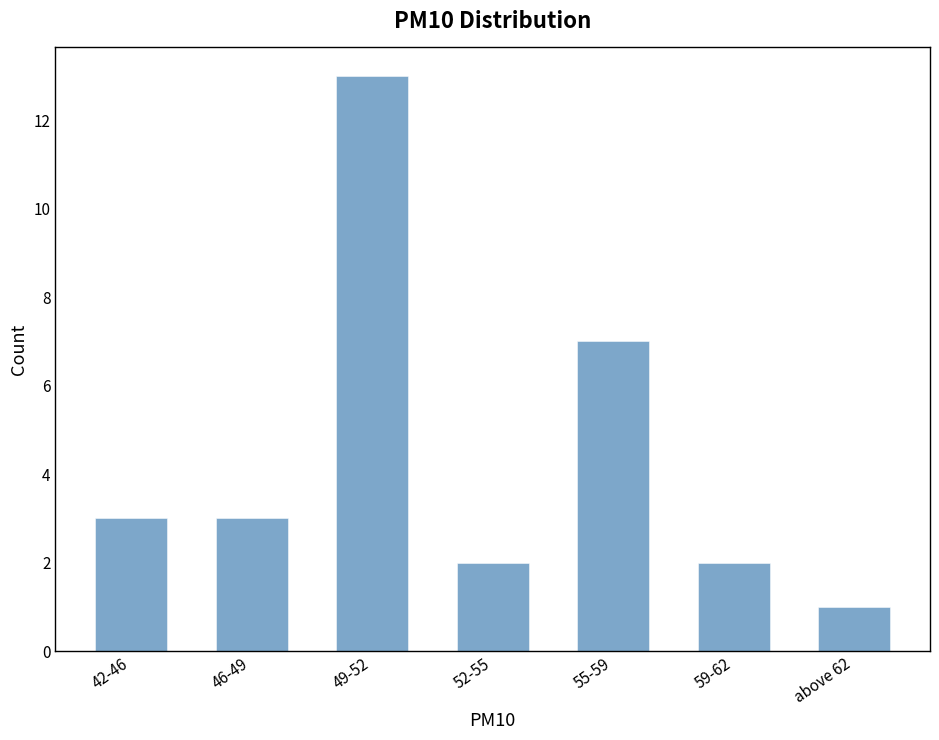

Reading right to left, transcribe all the data shown in this chart.

1	2	7	2	13	3	3